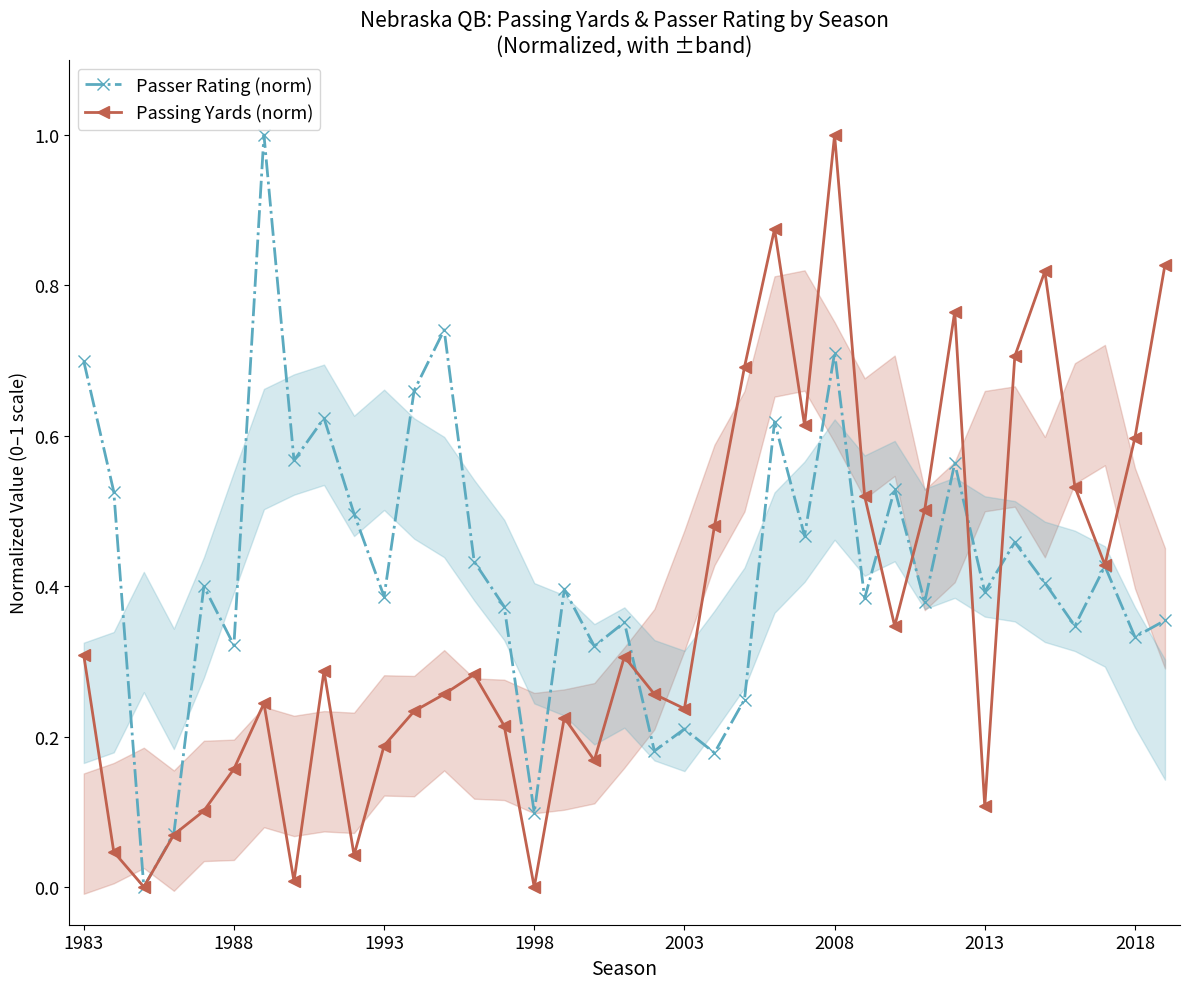

The value of Passing Yards (norm) at 1993 is 0.1. True or false?

False